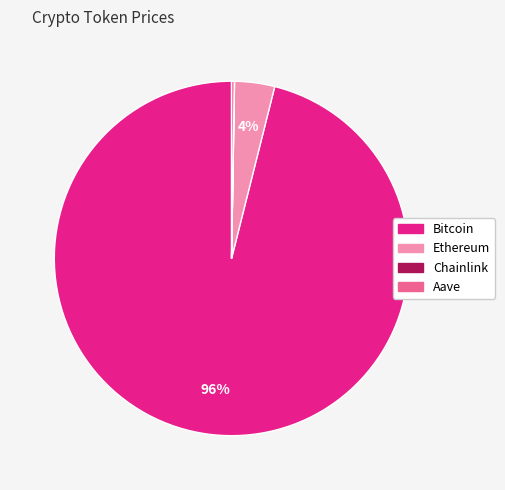

Is it true that Bitcoin is 96% of the pie?

True